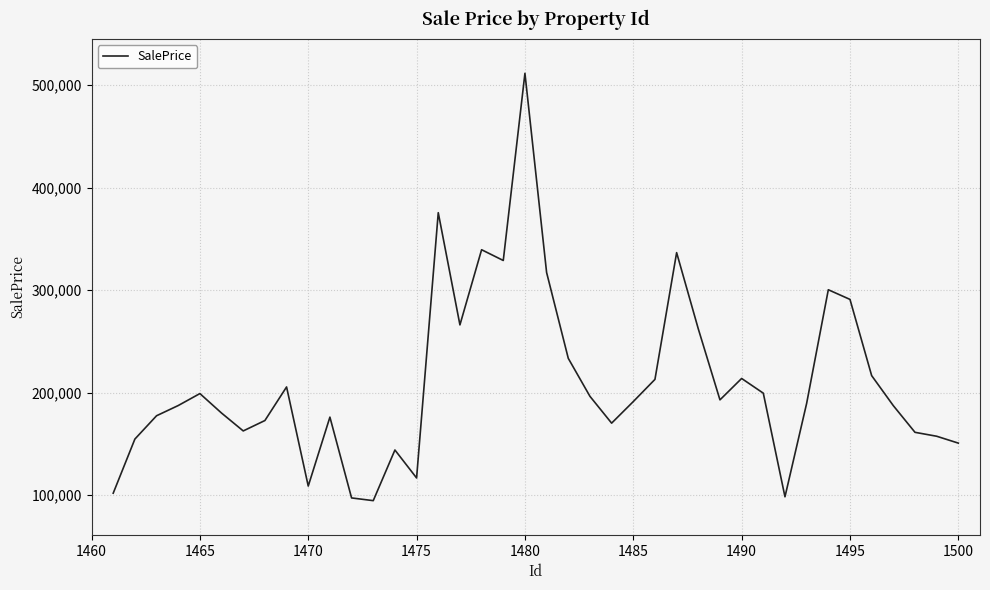

What is the difference between the maximum and minimum values?

416991.0